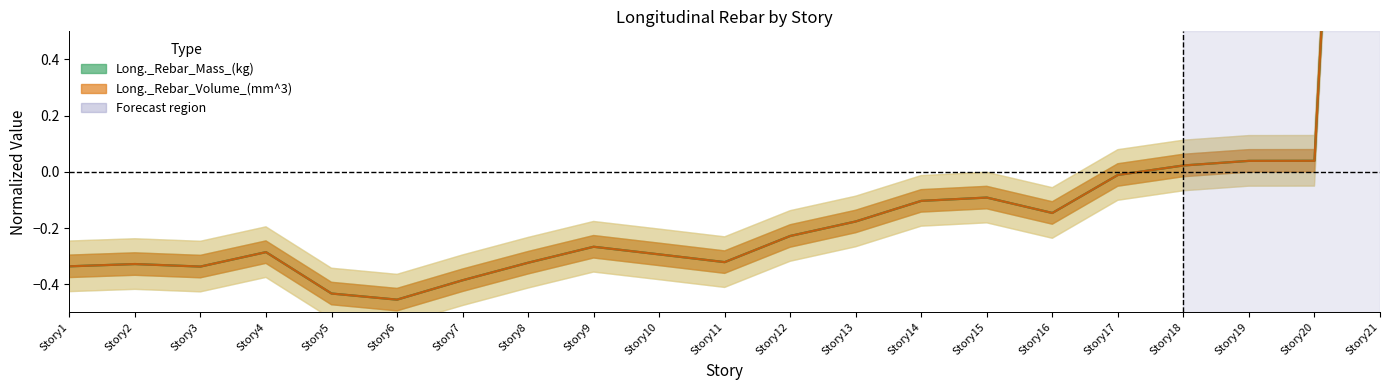

Where is Long._Rebar_Mass_(kg) nearest to the value 1?

Story20